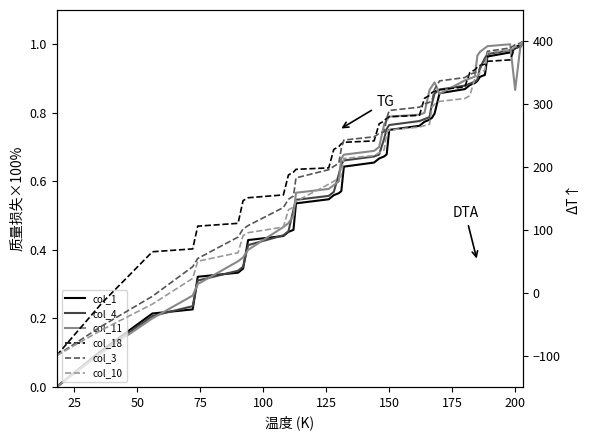

After their last crossing, which series has the higher values: col_10 or col_1?

col_10